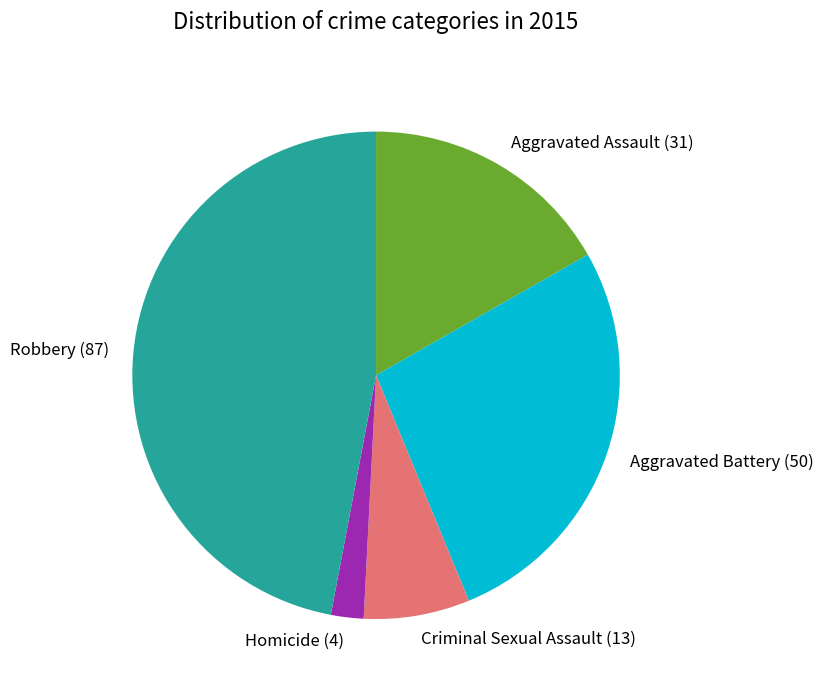

Is there a majority slice in this chart?

No